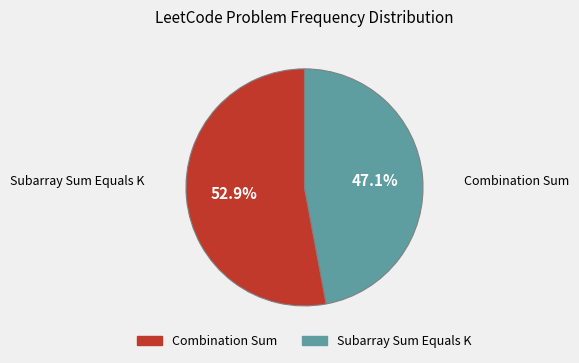

To the nearest percent, what portion does Combination Sum represent?

53%